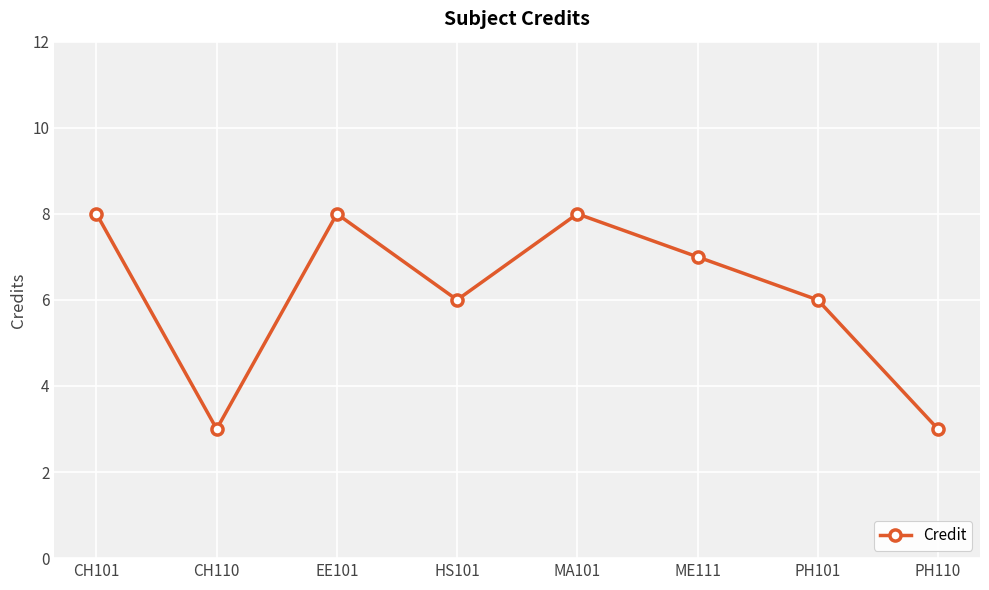

What is the change in value from EE101 to PH101?

-2